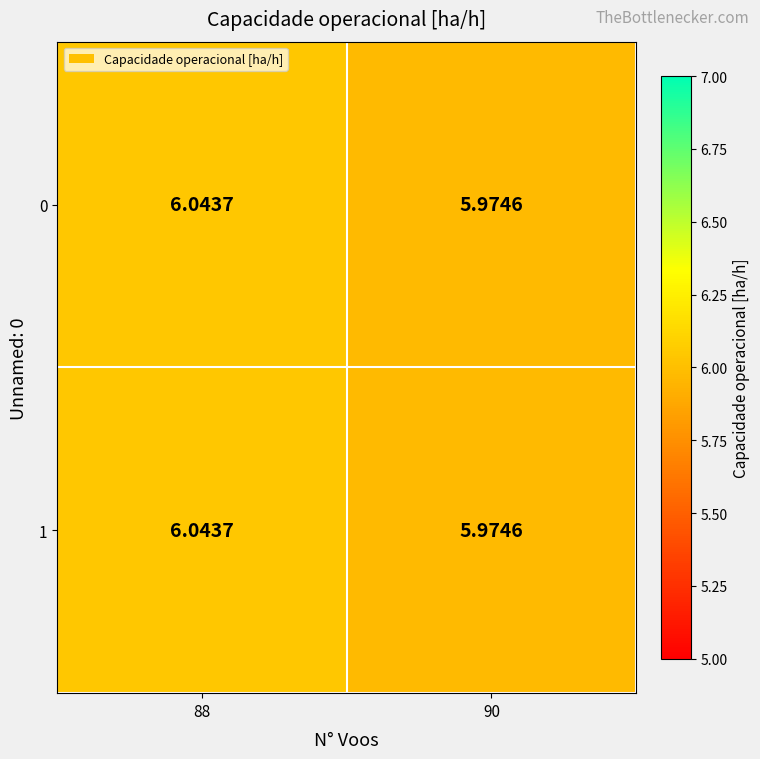

Is the value of 1 at 90 greater than the value of 0 at 88?

No